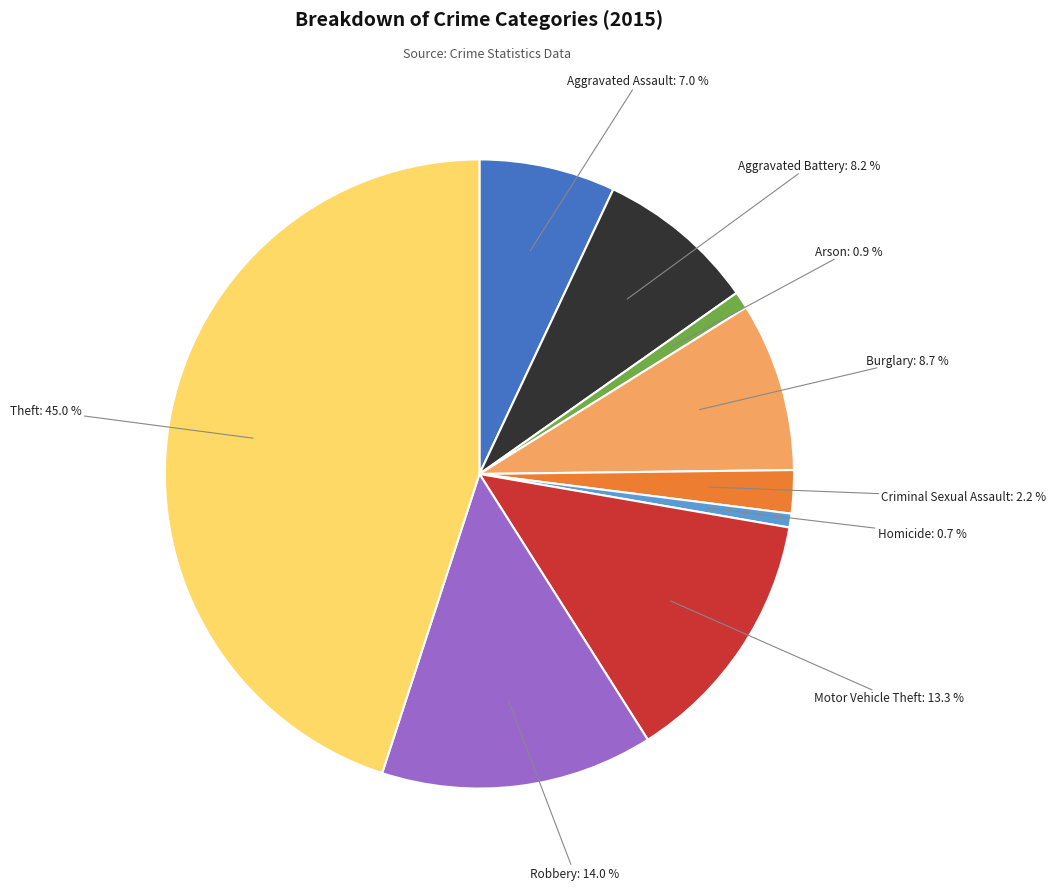

Is there any slice that represents more than half of the pie?

No